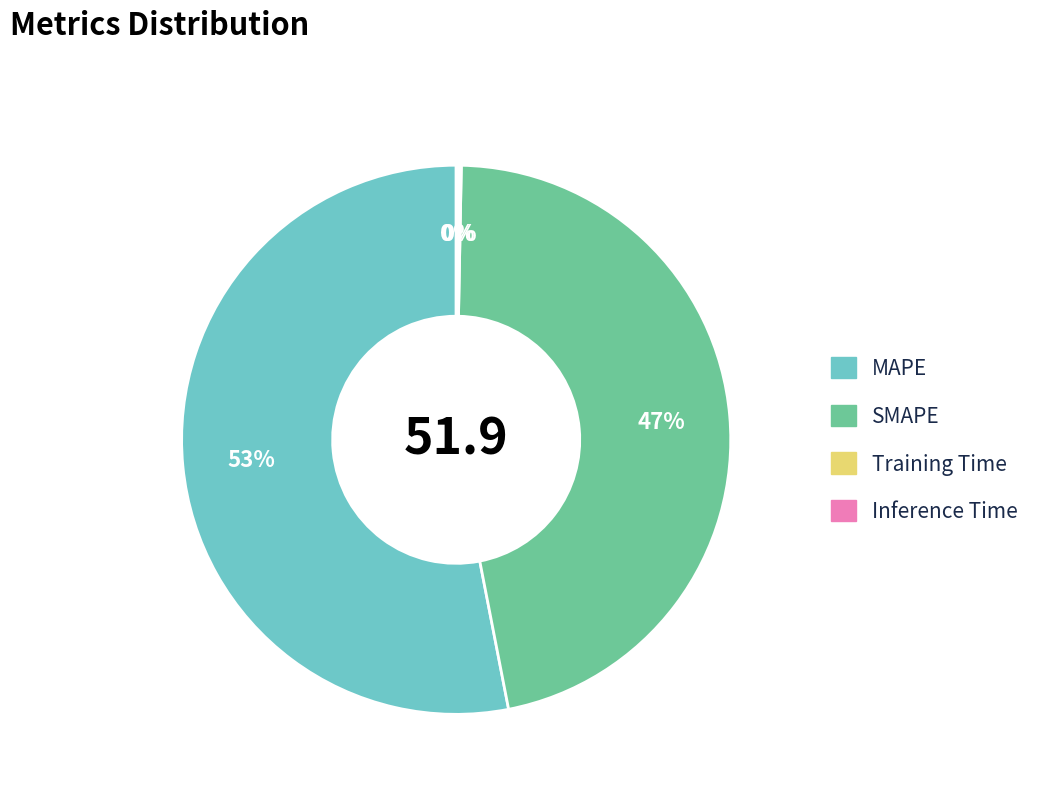

The MAPE slice represents 53% of the pie. True or false?

True